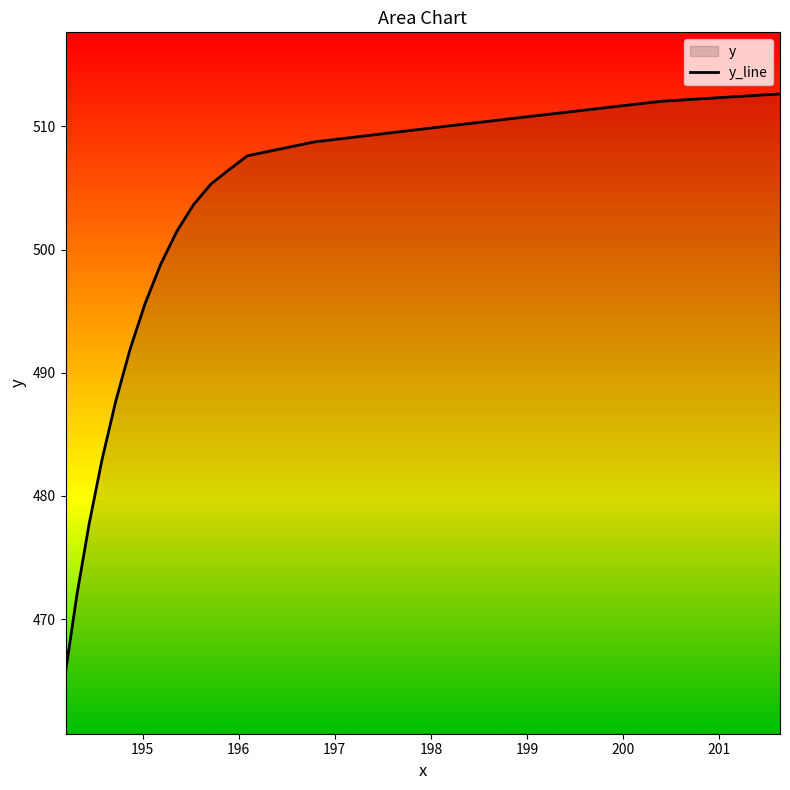

Reading left to right, what are all the values shown in this chart?

201.6315=512.6	200.41293=512.0	199.19954=511.0	197.99141=509.9	196.78864=508.7	196.09132=507.6	195.89955=506.5	195.7134=505.3	195.53294=503.7	195.35829=501.5	195.18962=498.8	195.0271=495.6	194.871=491.9	194.72159=487.7	194.57922=483.0	194.44432=477.7	194.31741=472.0	194.19908=465.7